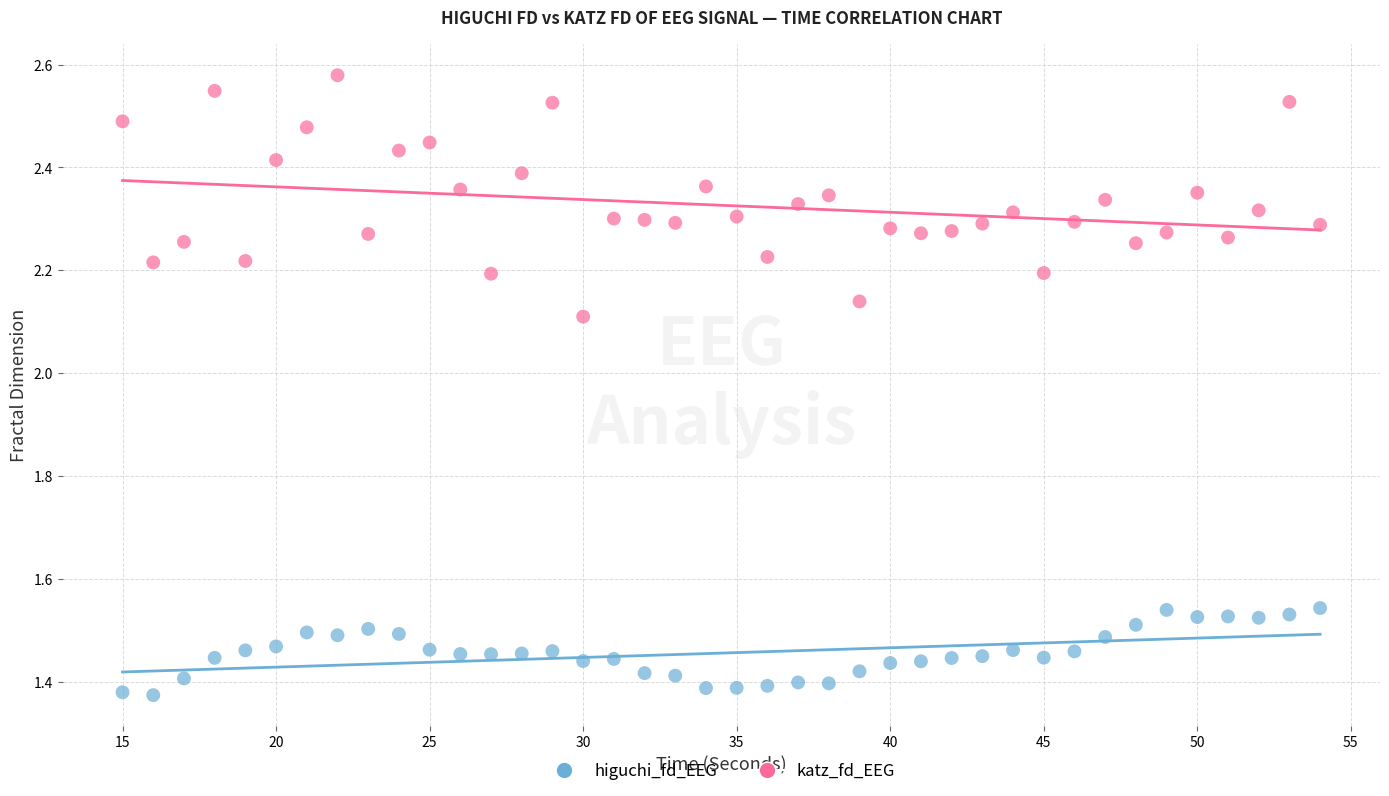

Which series contains the highest Y value?

katz_fd_EEG